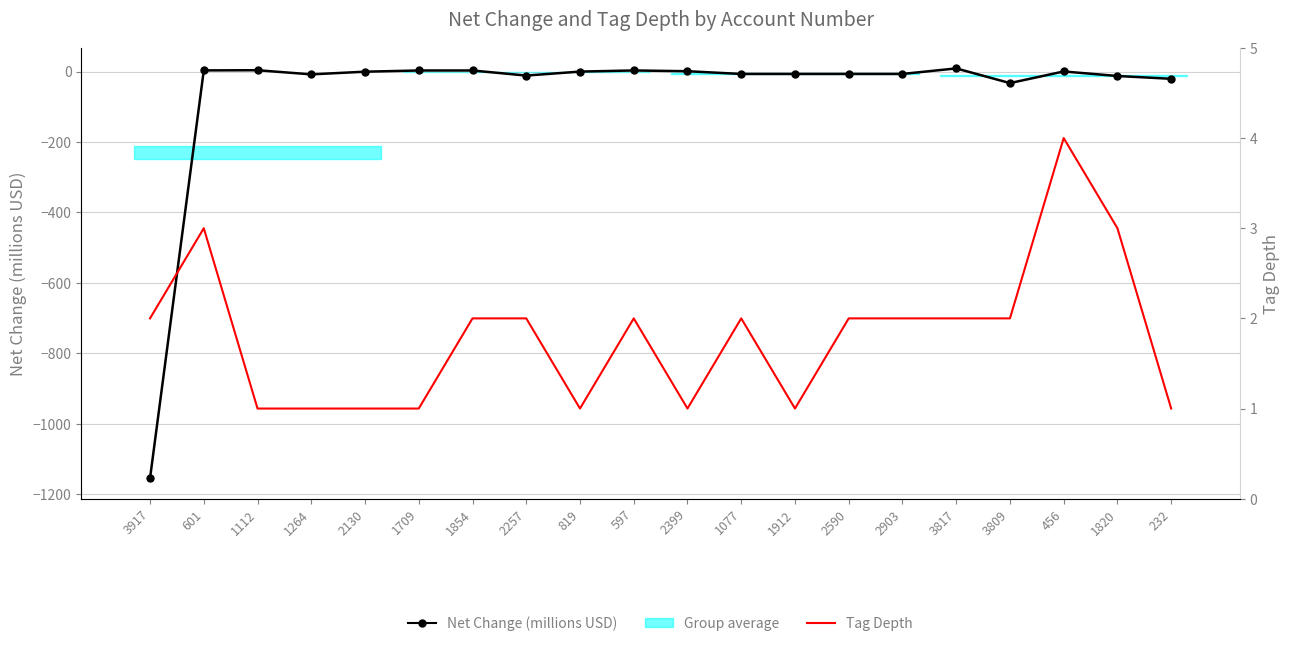

Rank the series at 1820 from lowest to highest value.

Net Change (millions USD), Tag Depth